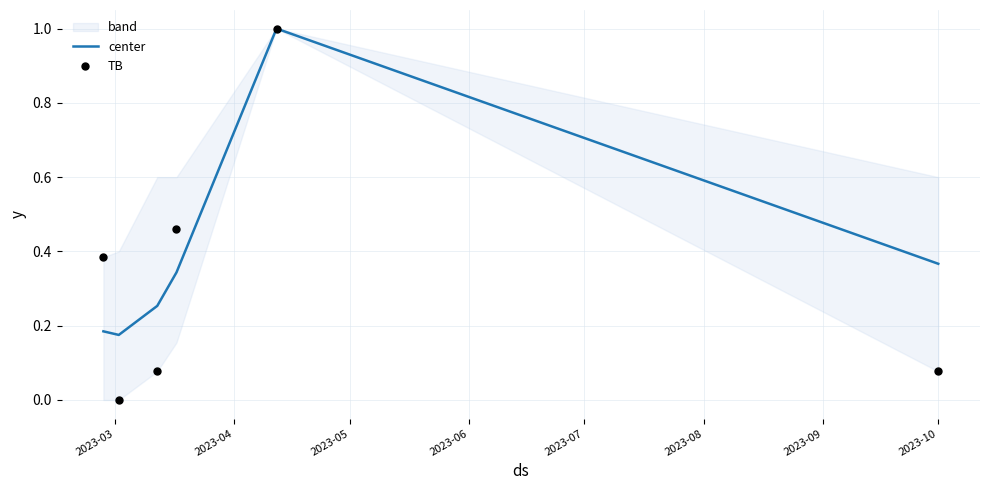

What is the maximum value for center?

1.0